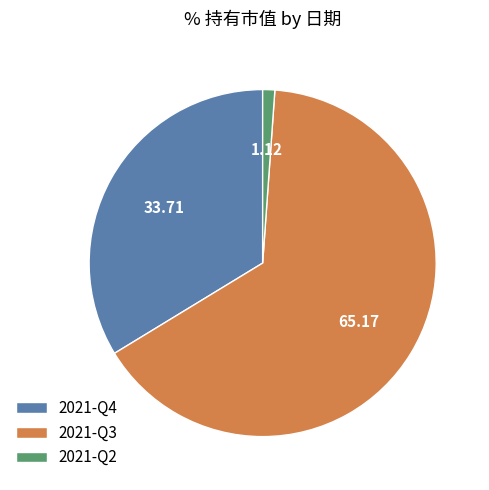

Which slice is the smallest?

2021-Q2